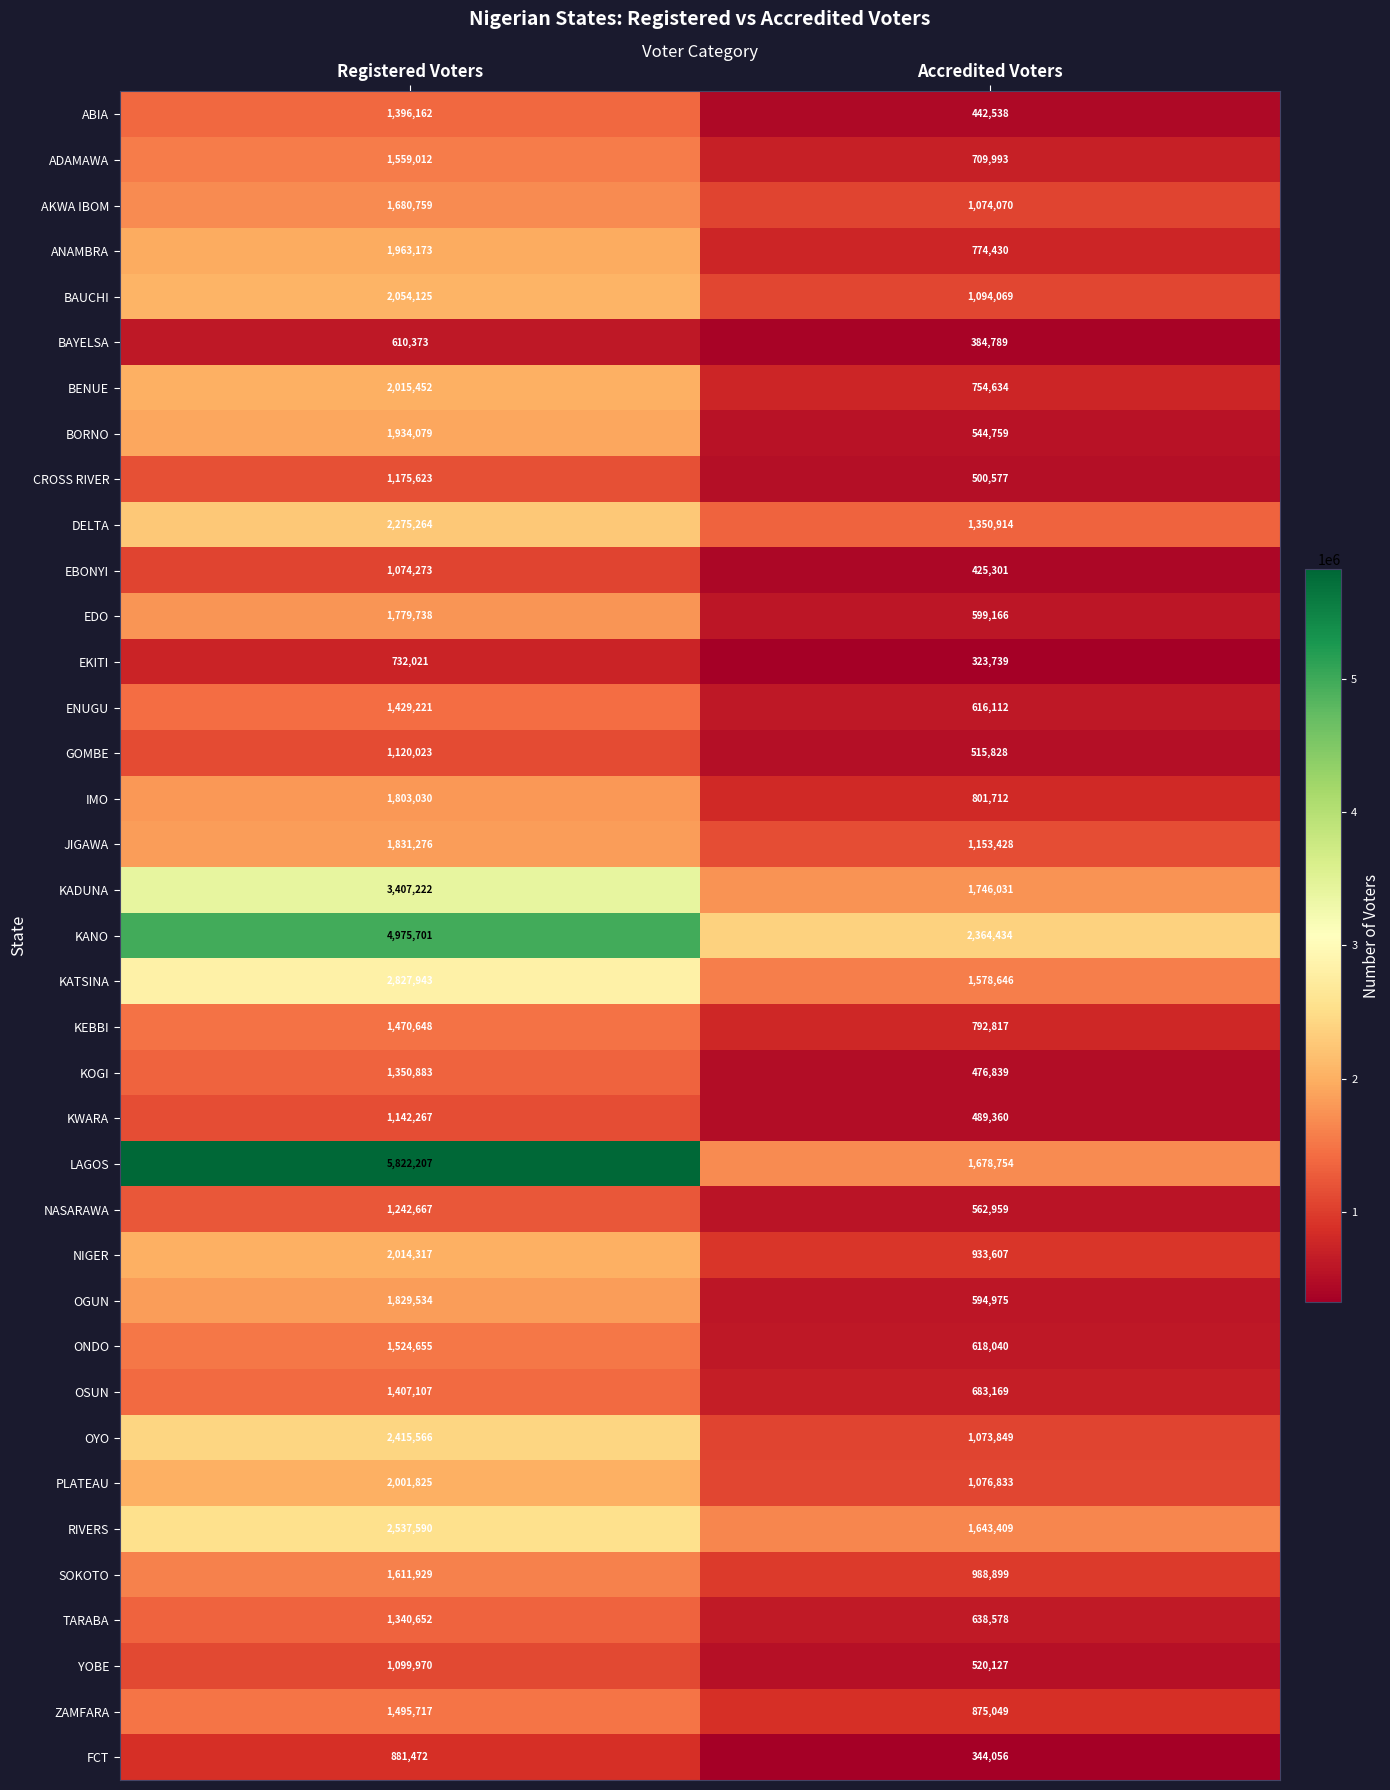

True or false: PLATEAU has a value of 726733 at Accredited Voters.

False